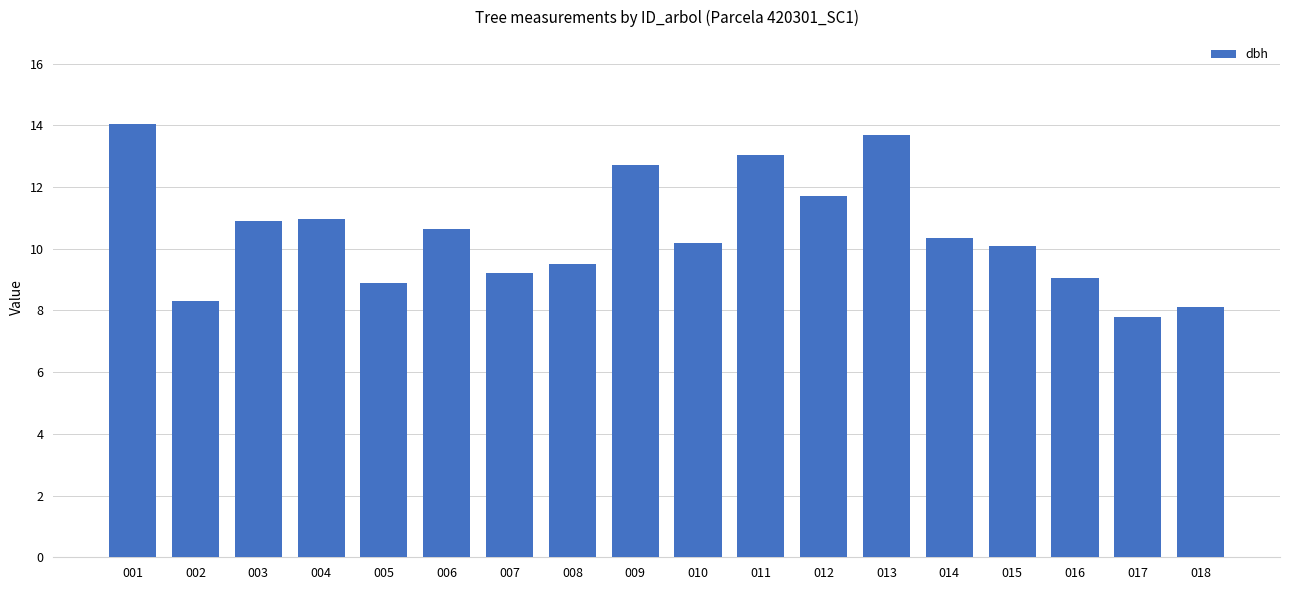

What is the sum of the values at 018 and 017?

15.9